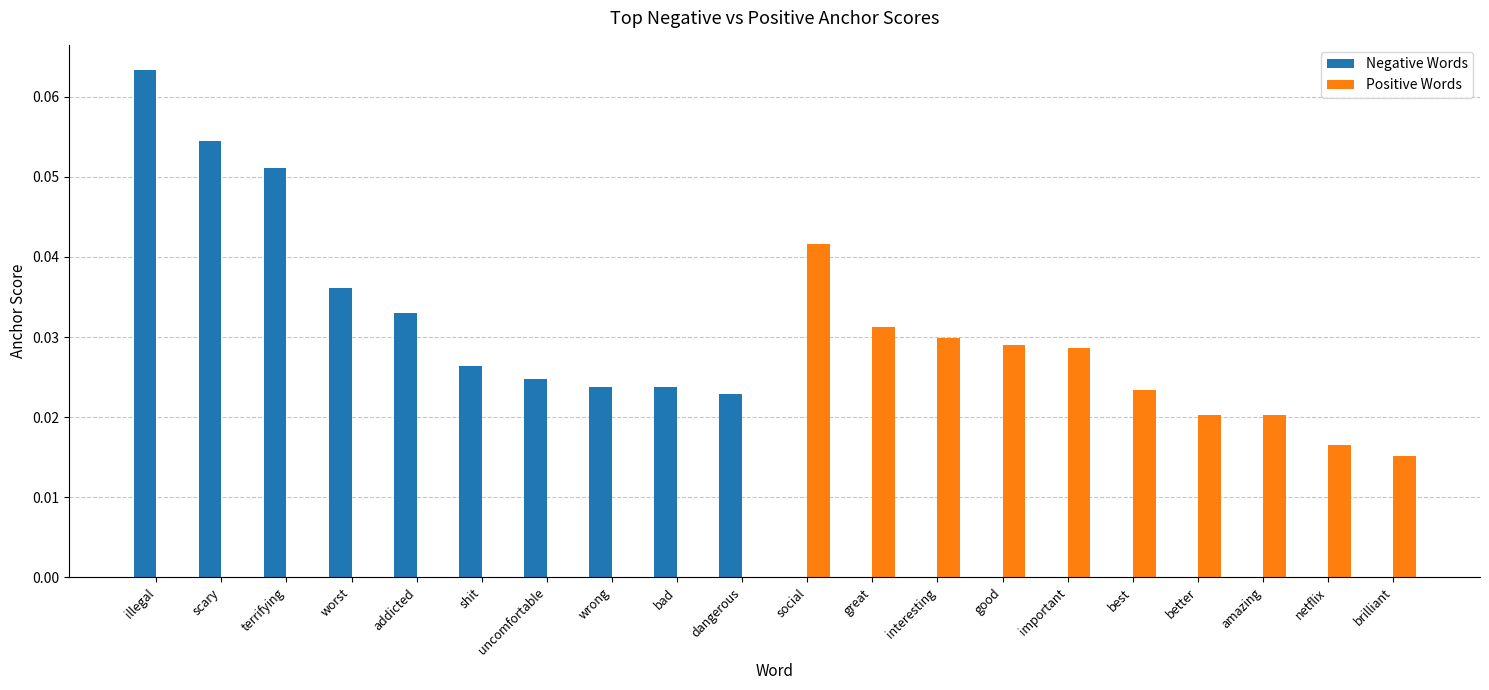

At which category is the sum across all series the highest?

illegal